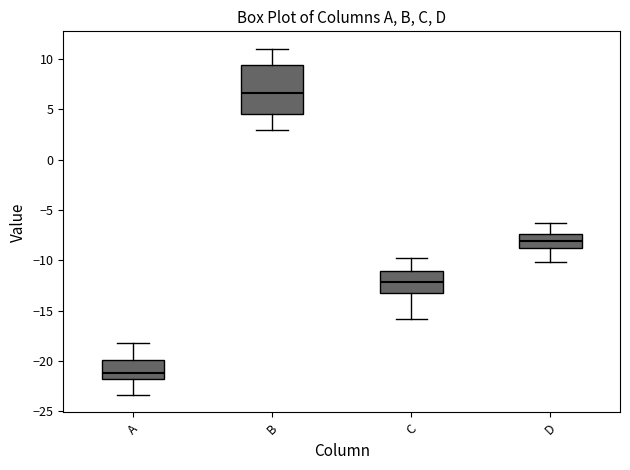

Reading left to right, read every box against the y-axis: the position of its median line, the range the box covers, and the ends of its whiskers. The values are not printed on the chart, so give them approximately, as read against the axis.

A: median -21.0, box -22.0 to -20.0, whiskers -23.5 to -18.0
B: median 6.5, box 4.5 to 9.5, whiskers 3.0 to 11.0
C: median -12.0, box -13.0 to -11.0, whiskers -16.0 to -10.0
D: median -8.0, box -9.0 to -7.5, whiskers -10.0 to -6.5